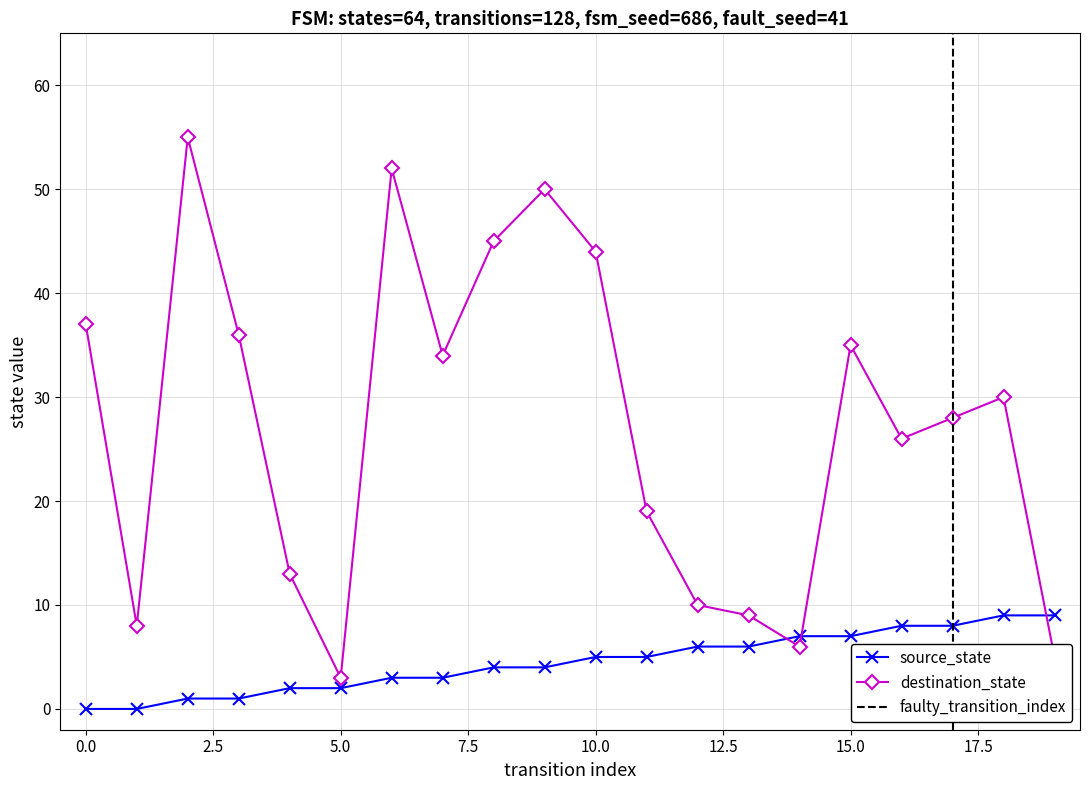

Does the chart display data point markers on the line(s)?

Yes